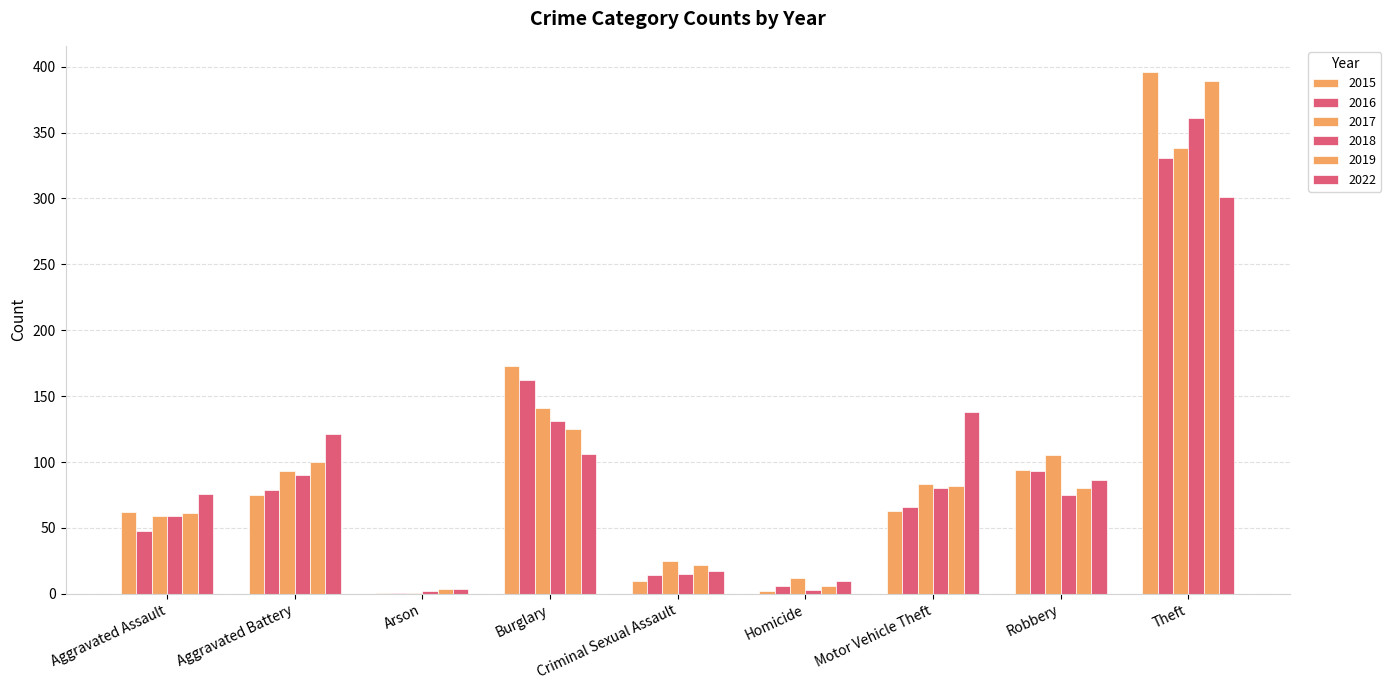

What is the difference between the maximum and second lowest values in the 2019 series?

383